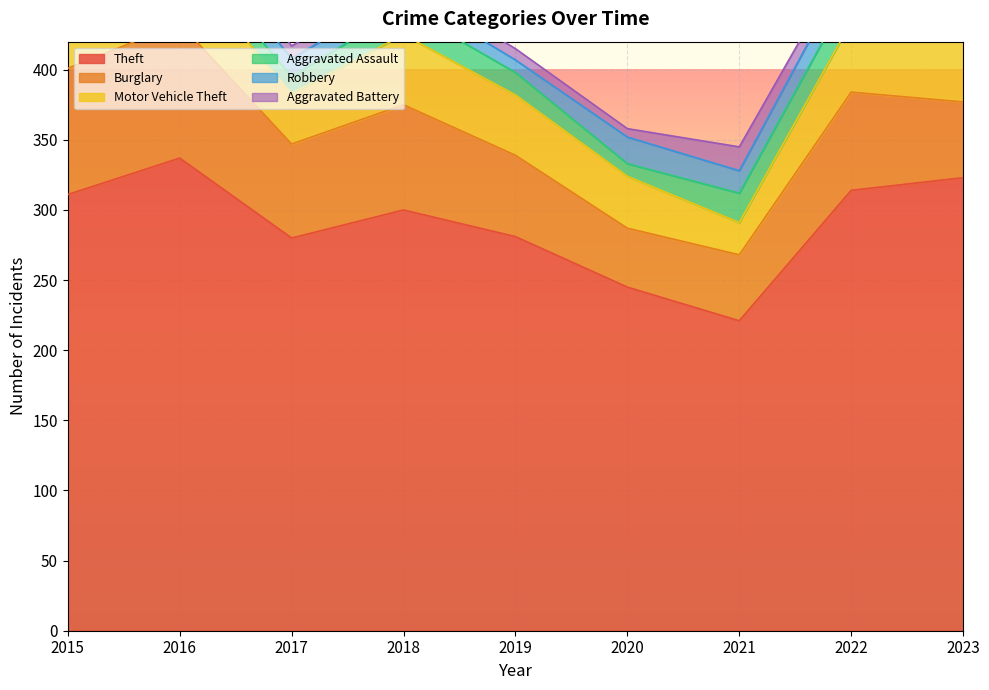

How many categories are shown in the chart?

9